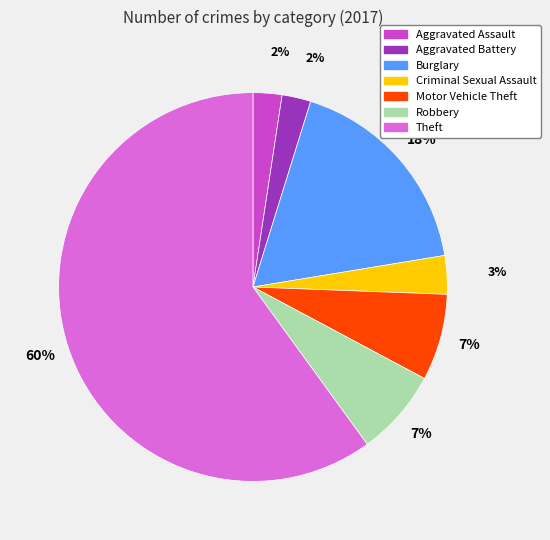

Which slice is the largest?

Theft